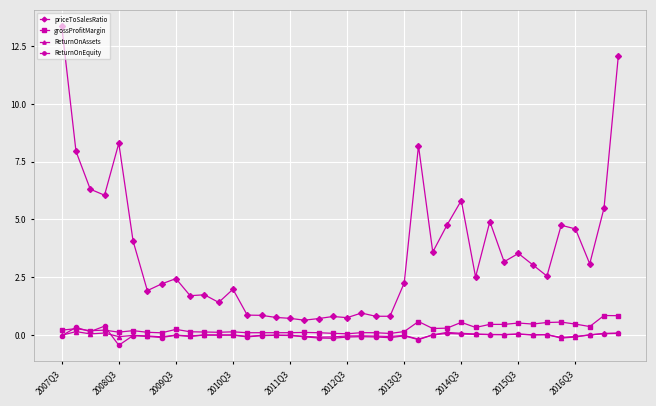

What is the value of the priceToSalesRatio point at the 17th from the left?

0.7